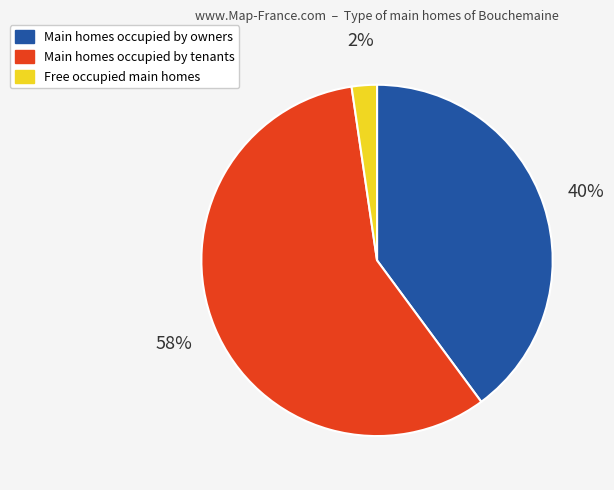

To the nearest percent, what is the average slice percentage?

33%